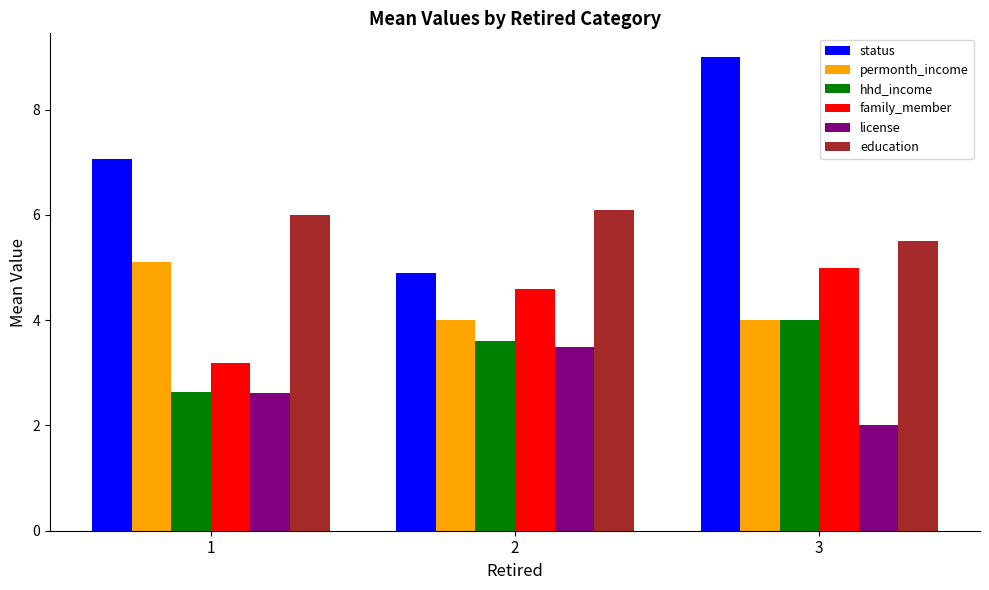

Which series changed the most between 1 and 2?

status